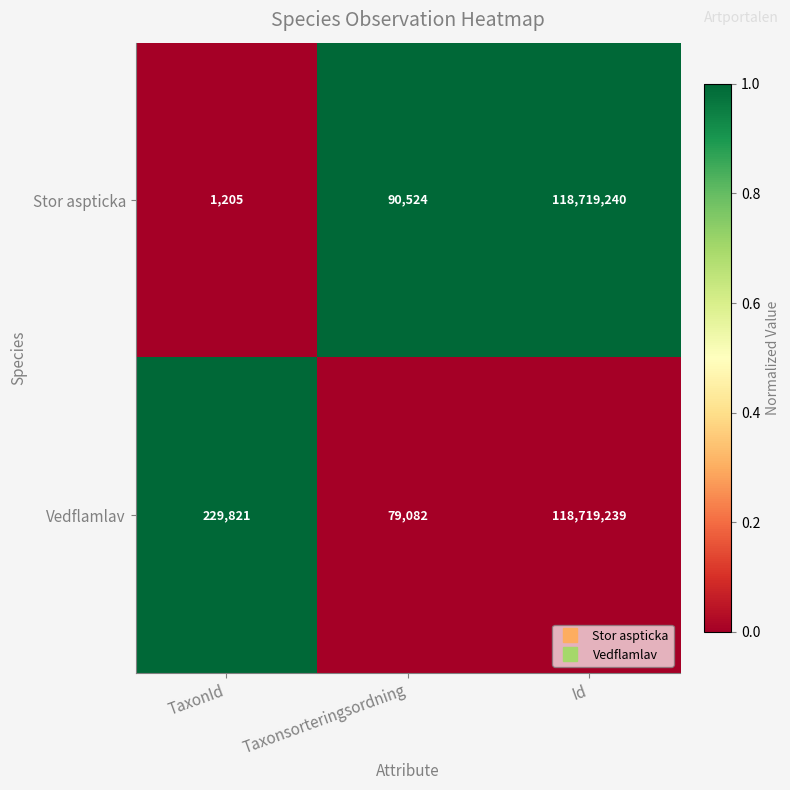

How many distinct data groups are displayed?

2